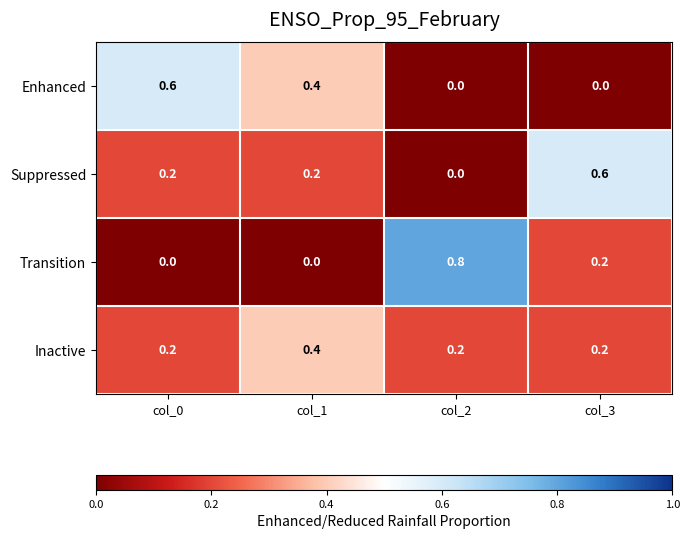

Which label corresponds to the largest value in the chart?

col_2